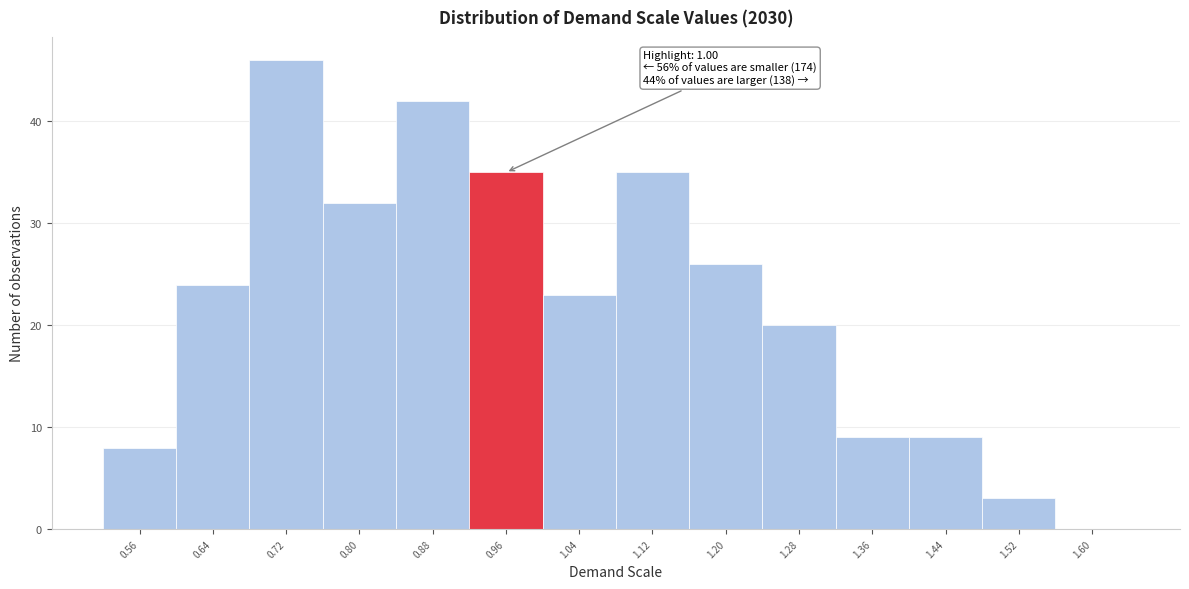

Reading right to left, what are all the values shown in this chart?

1.60=0	1.52=3	1.44=9	1.36=9	1.28=20	1.20=26	1.12=35	1.04=23	0.96=35	0.88=42	0.80=32	0.72=46	0.64=24	0.56=8